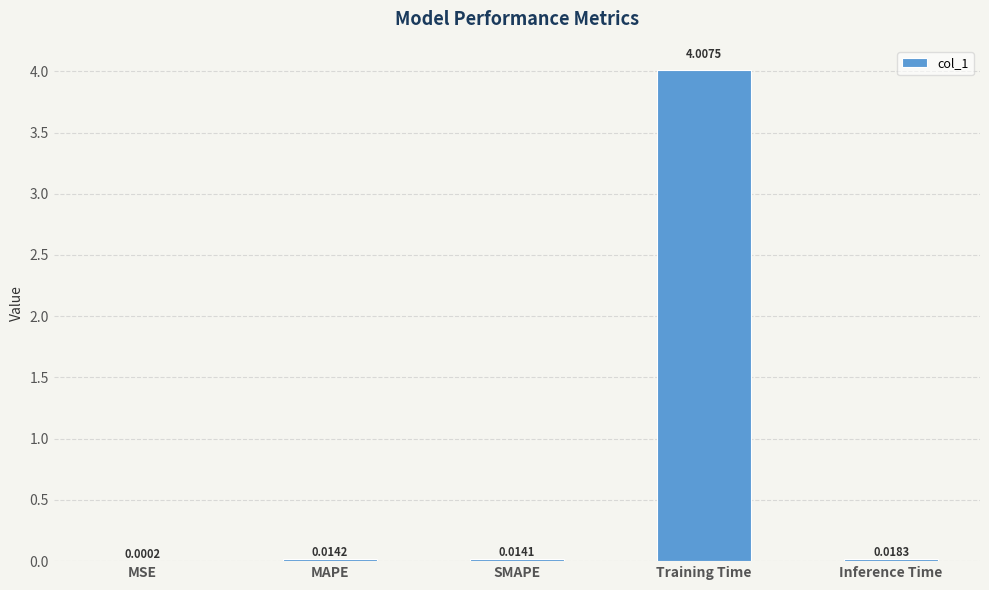

At which label is the value closest to 2?

Inference Time